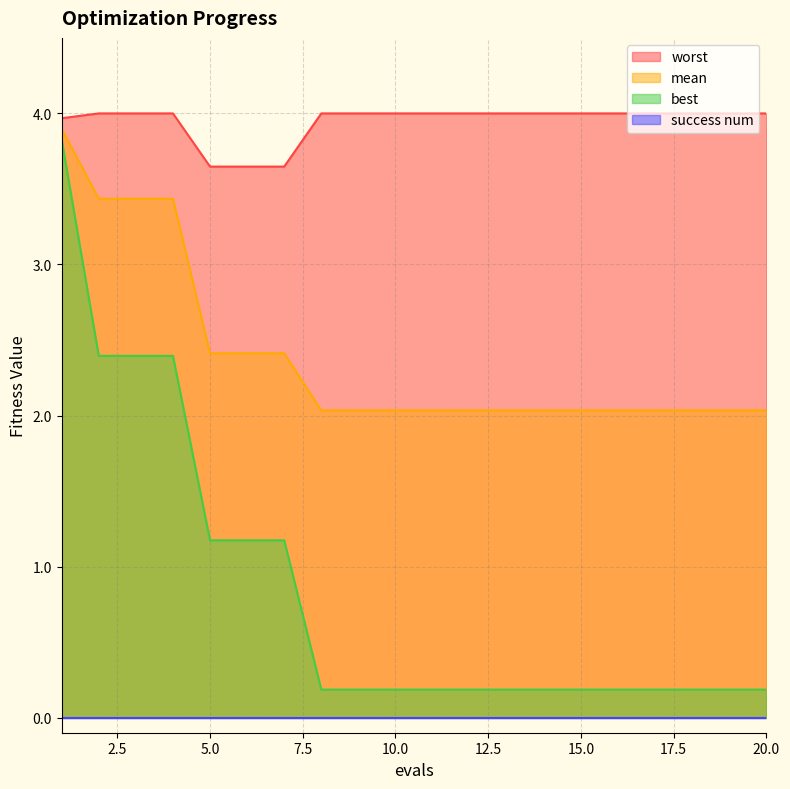

What is the value of the best point at the 14th from the left?

0.2